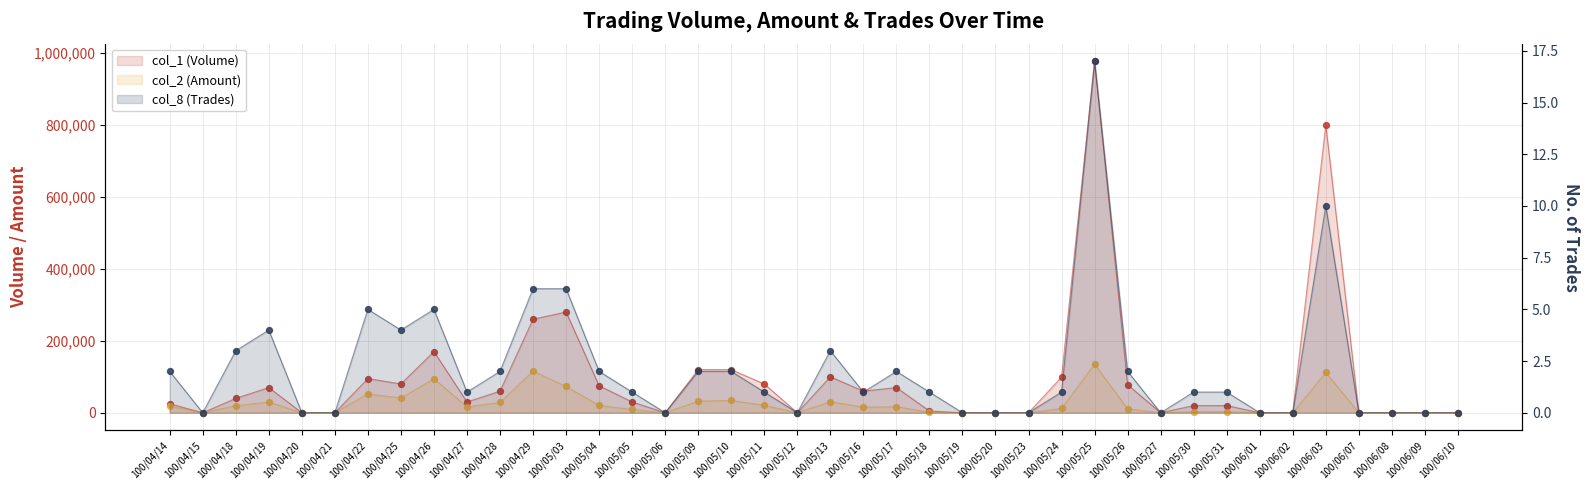

What are all the series names shown in the legend?

col_1 (Volume), col_2 (Amount), col_8 (Trades)